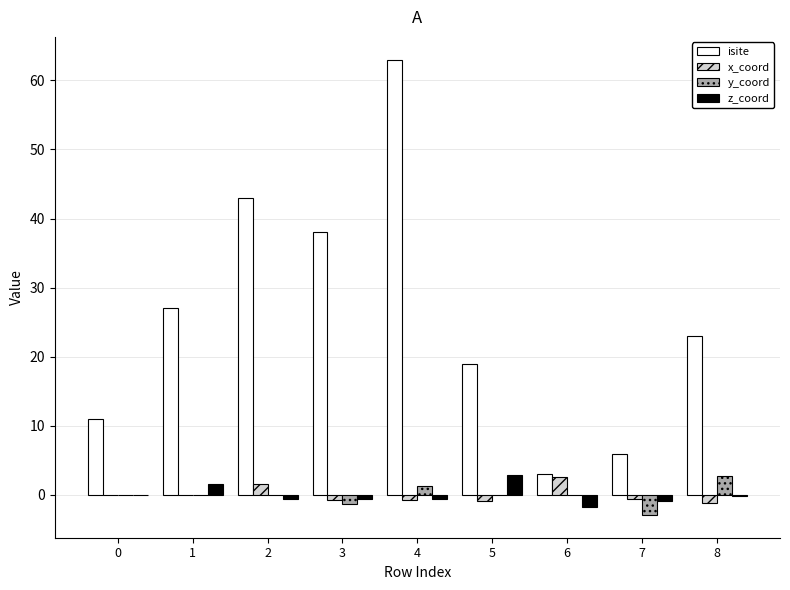

Is it true that z_coord equals -0.8 at 7?

True